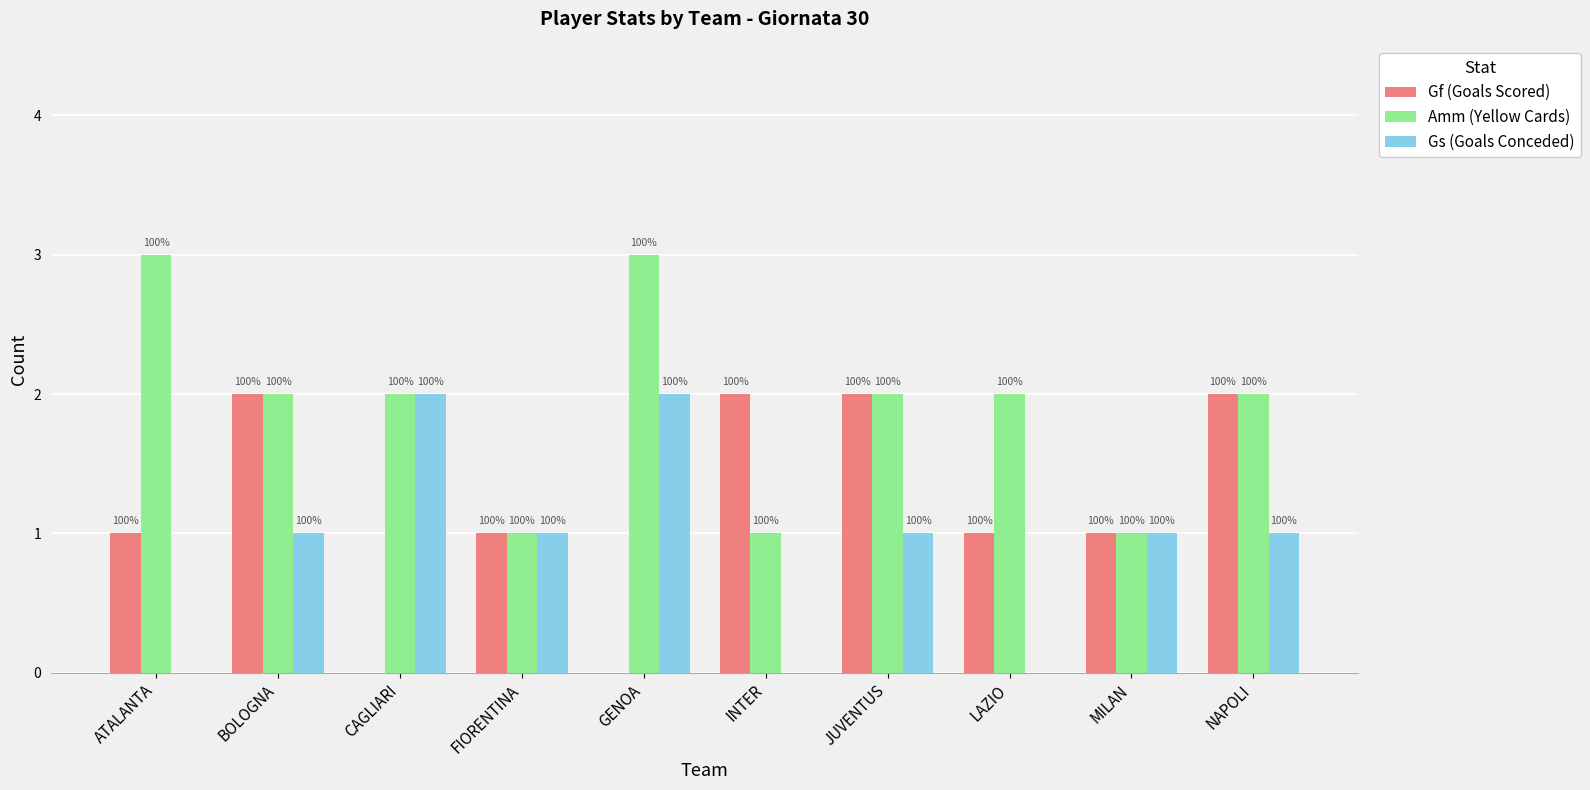

How many groups of bars are there?

10